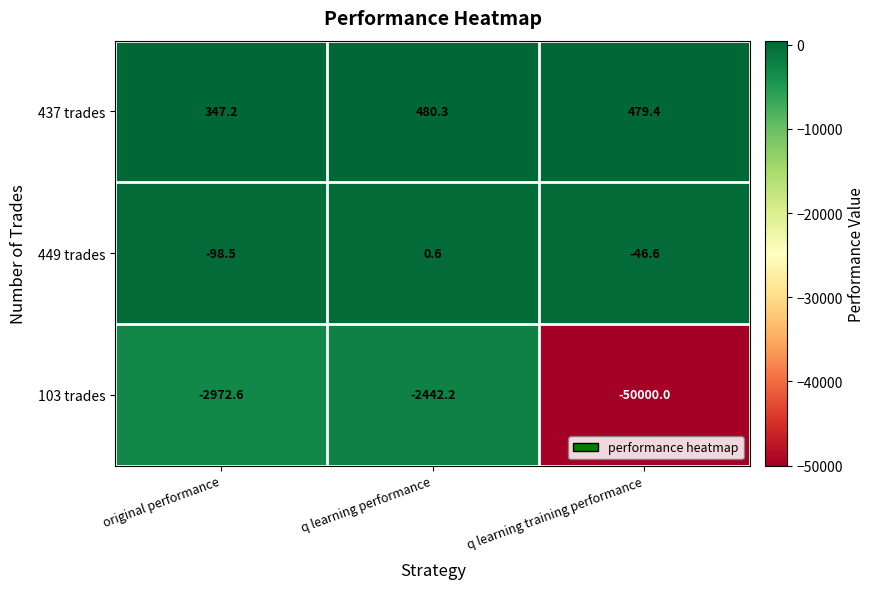

At which label does 437 trades reach its peak?

q learning performance